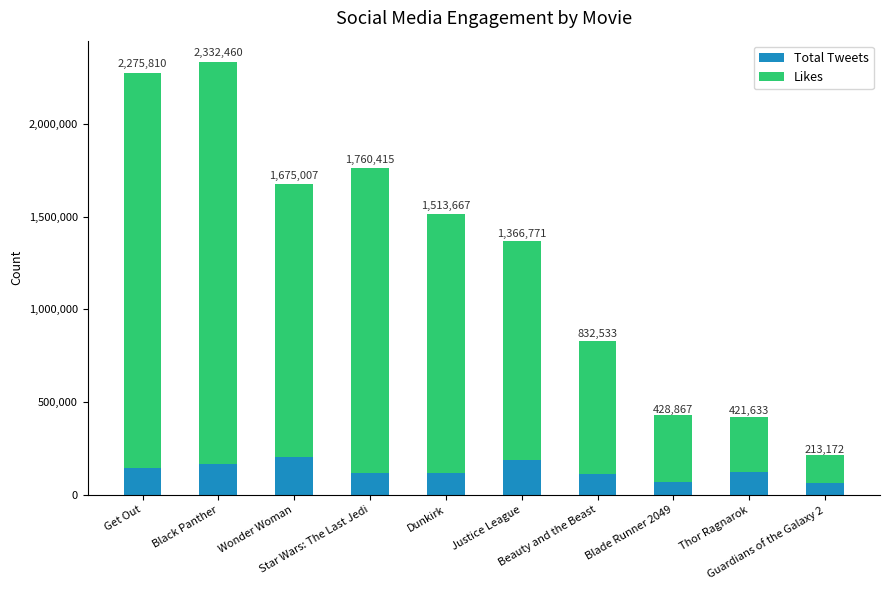

How many bars are there in total?

10